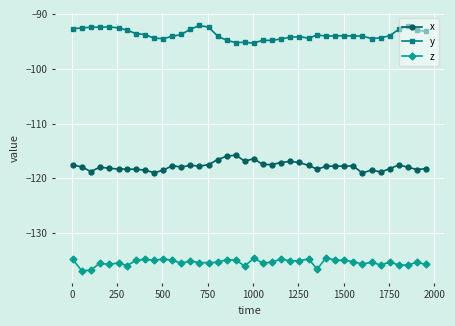

True or false: z and x cross at least once.

False